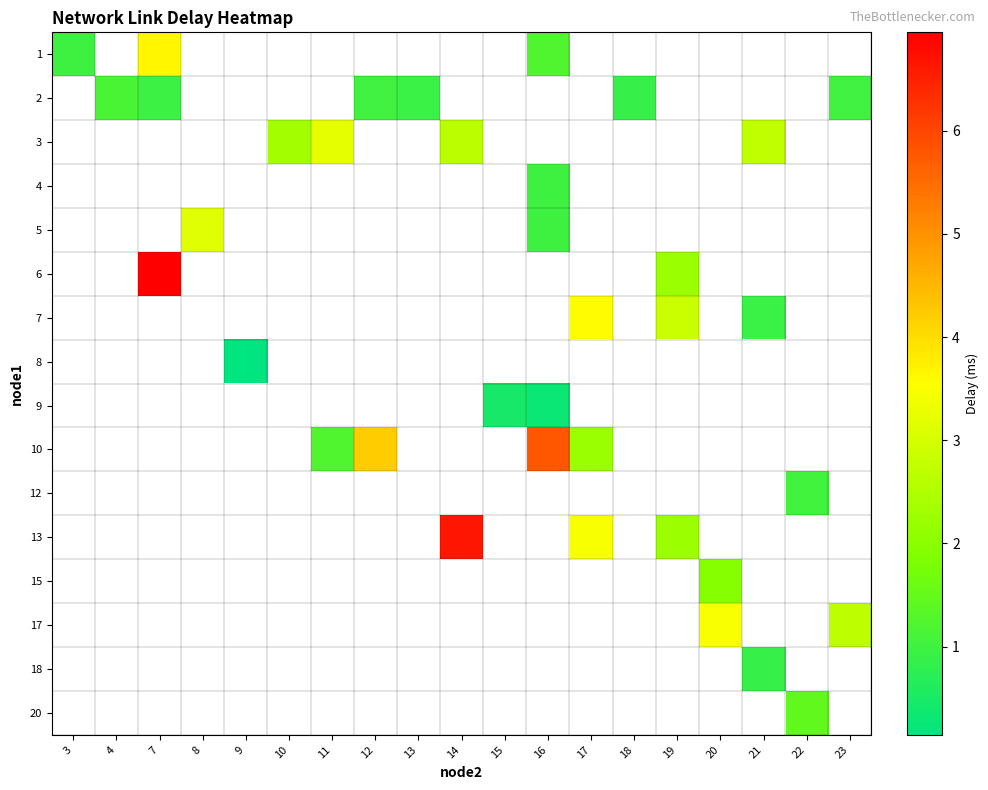

Which category has the highest value across all series?

7